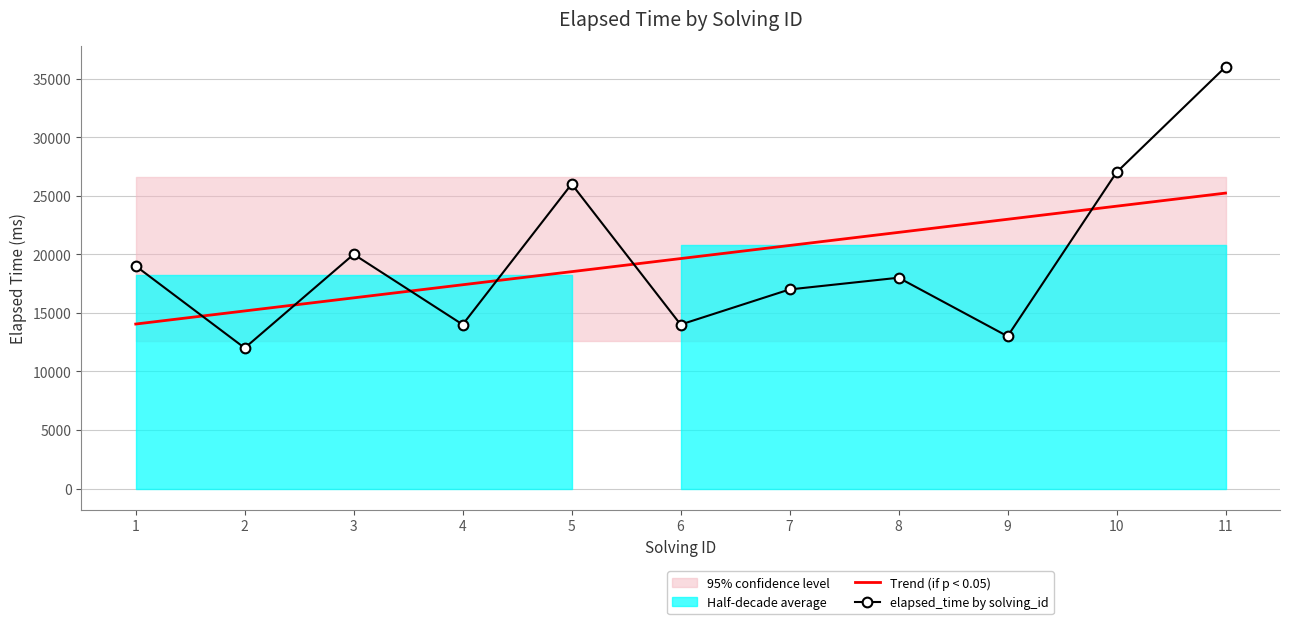

Does the chart have visible grid lines?

Yes